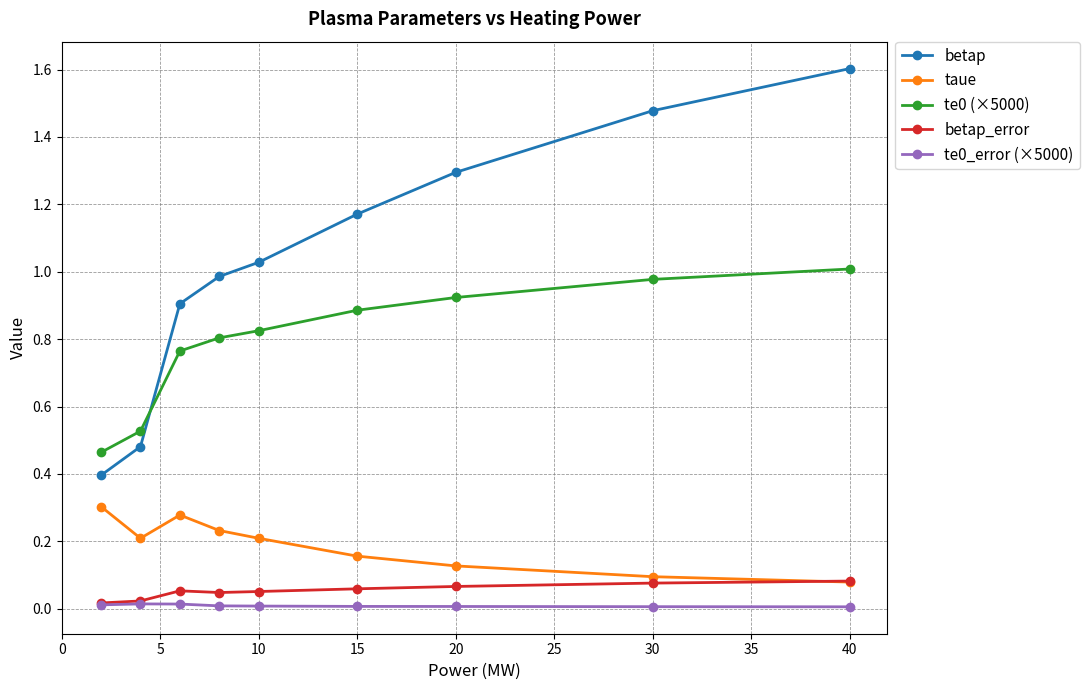

True or false: betap has more than 1 points higher than both neighbors.

False